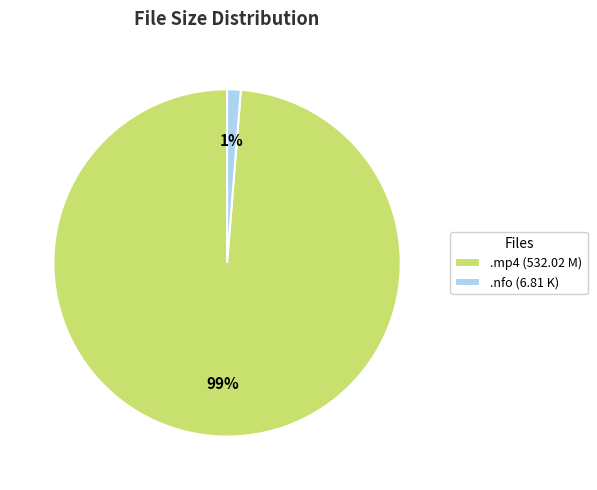

To the nearest percent, what percentage of the pie is .mp4 (532.02 M)?

99%